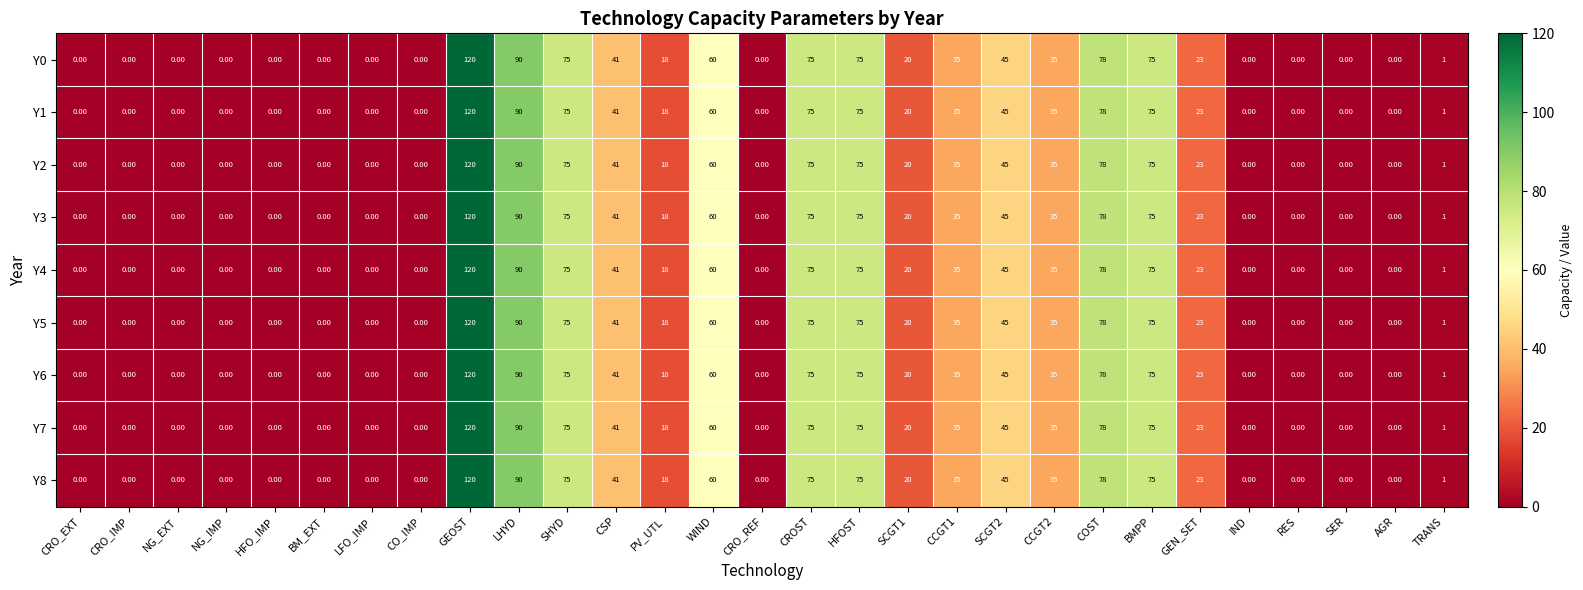

What is the difference between the second highest and minimum values in the Y4 series?

90